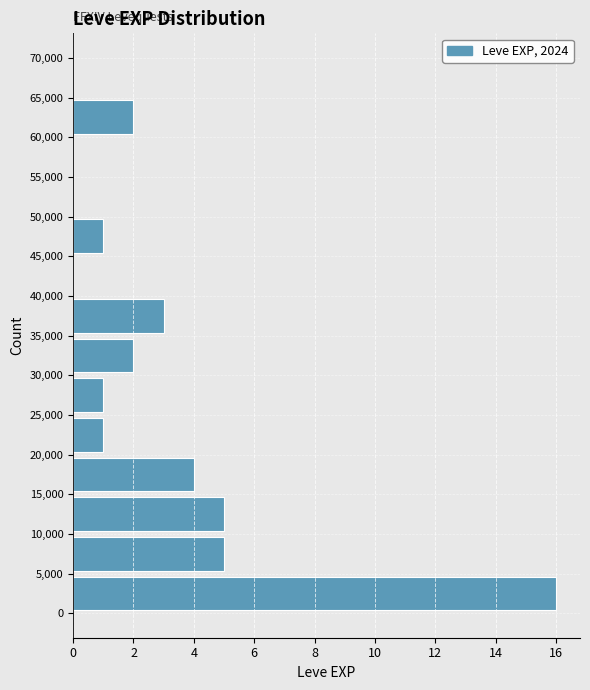

Over which range of the y-axis is the bar longest?

0 to 5,000